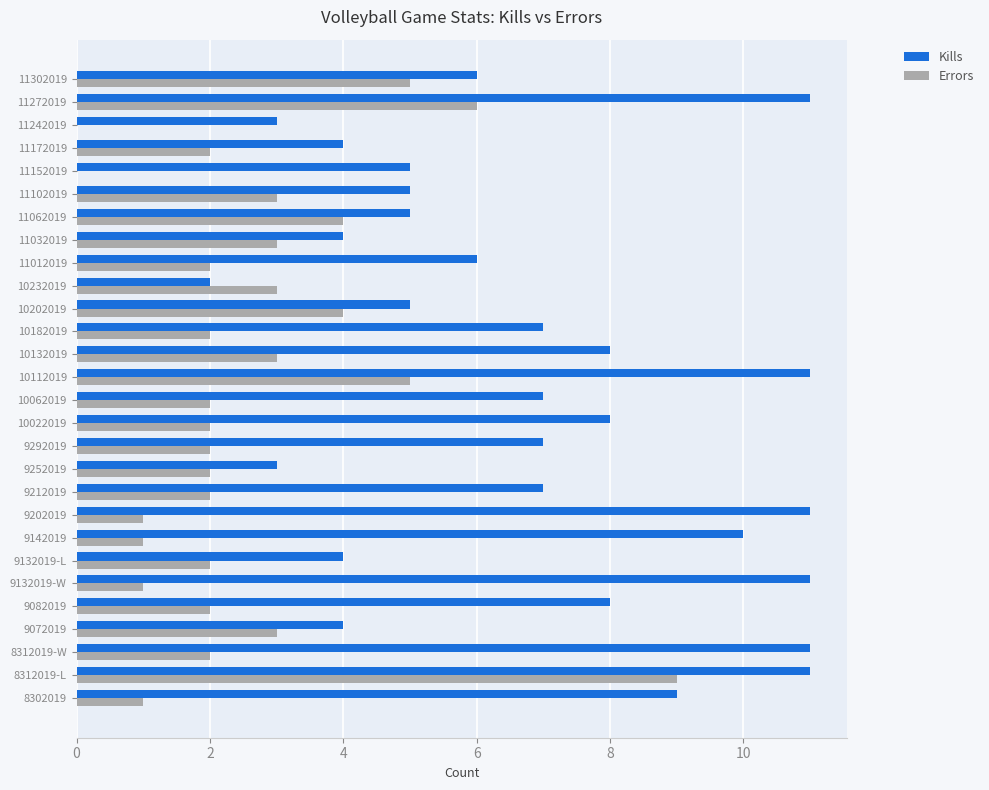

How many series are shown in this chart?

2